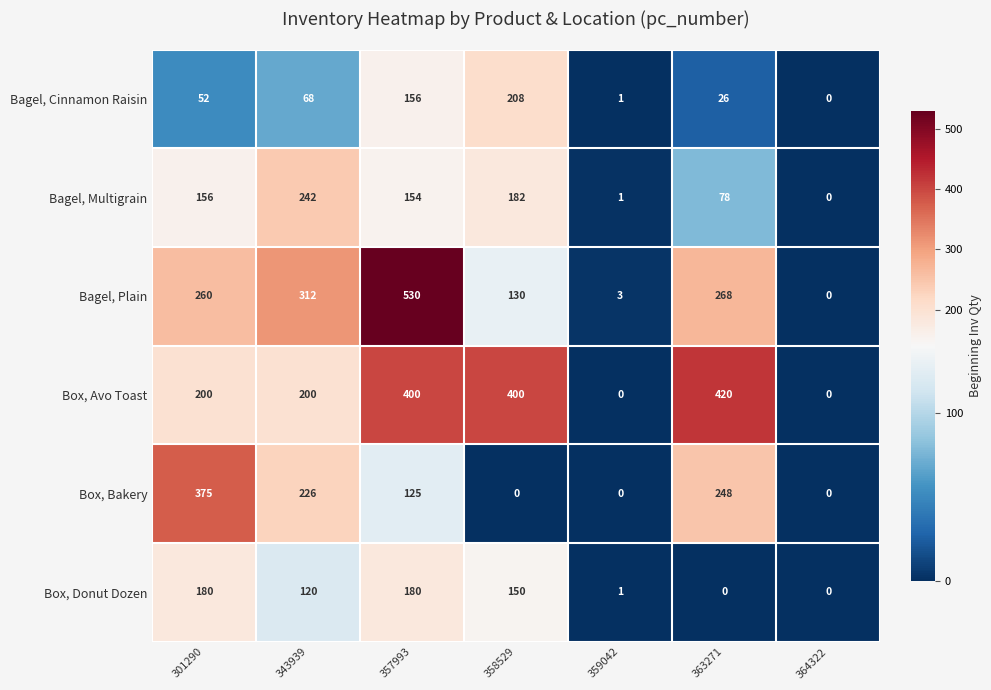

What is the difference between the Bagel, Multigrain values at 359042 and 357993?

153